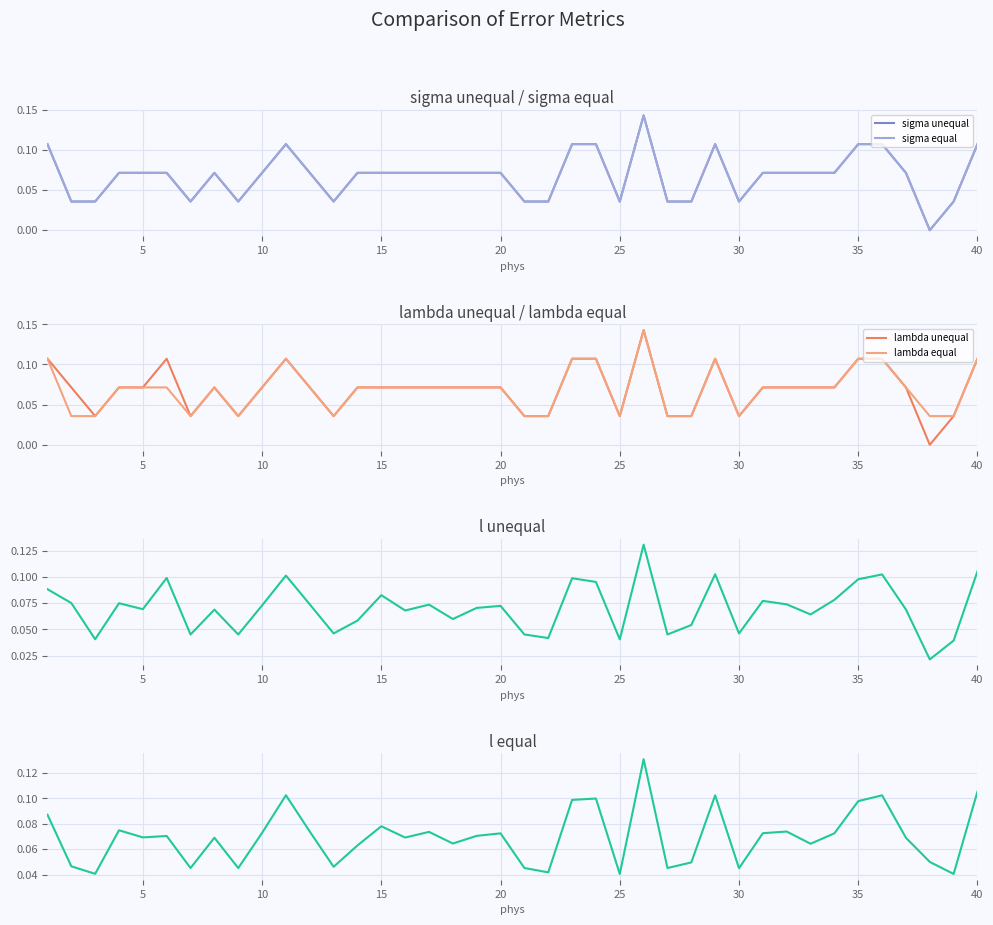

Count the l unequal values in the range 0 to 1.

40